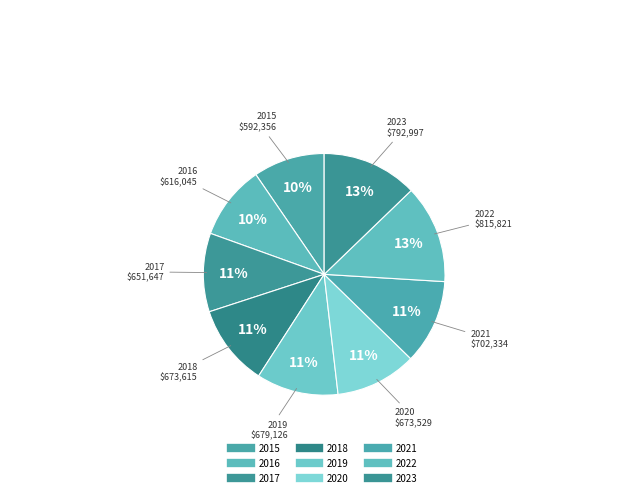

What is the ratio of the value at 2016 to the value at 2020?

0.9